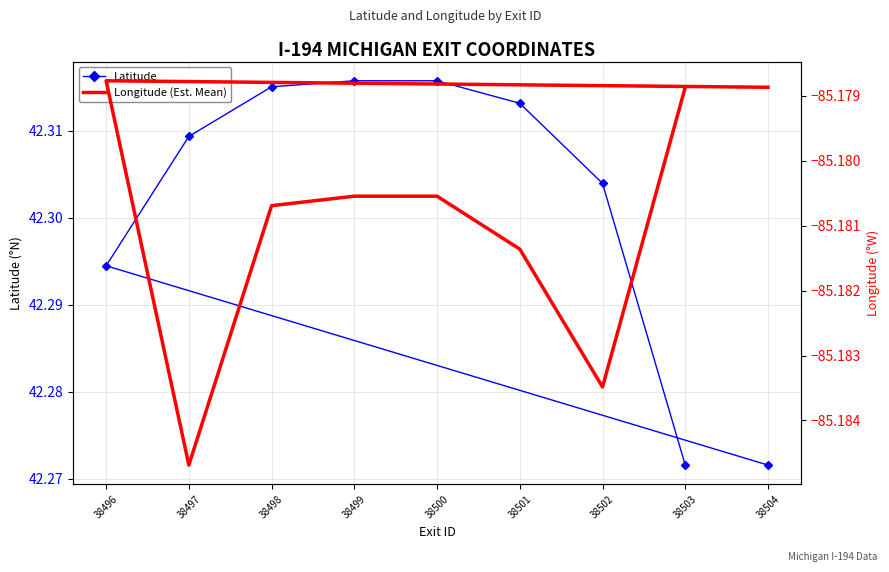

Rank the series by their maximum value, from highest to lowest.

latitude, longitude